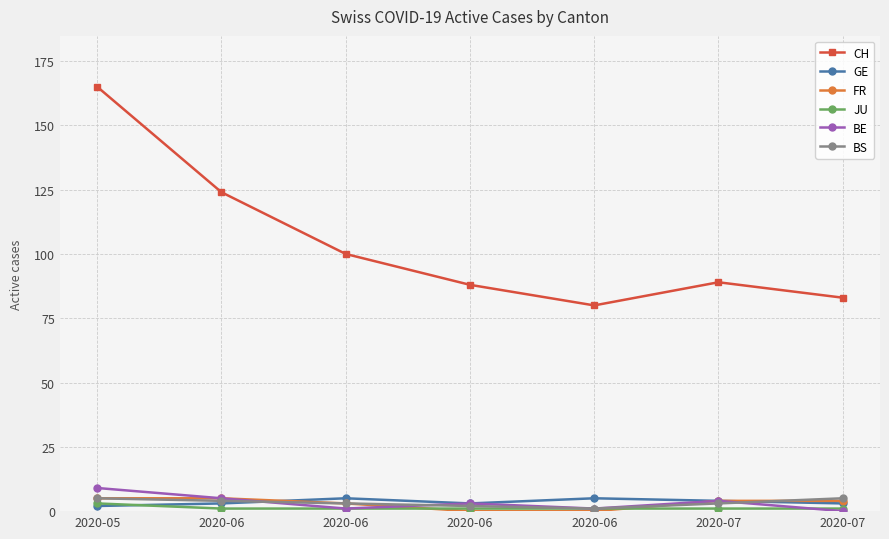

Does the chart have visible grid lines?

Yes